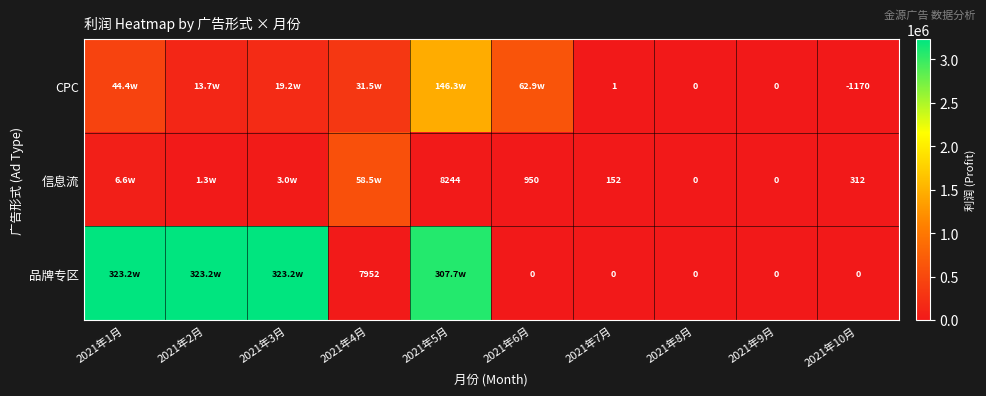

How many series are shown in this chart?

3